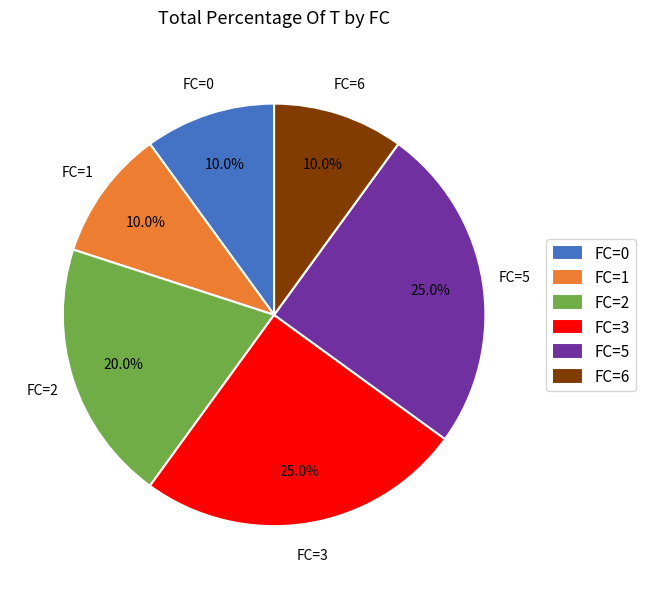

Is there a majority slice in this chart?

No